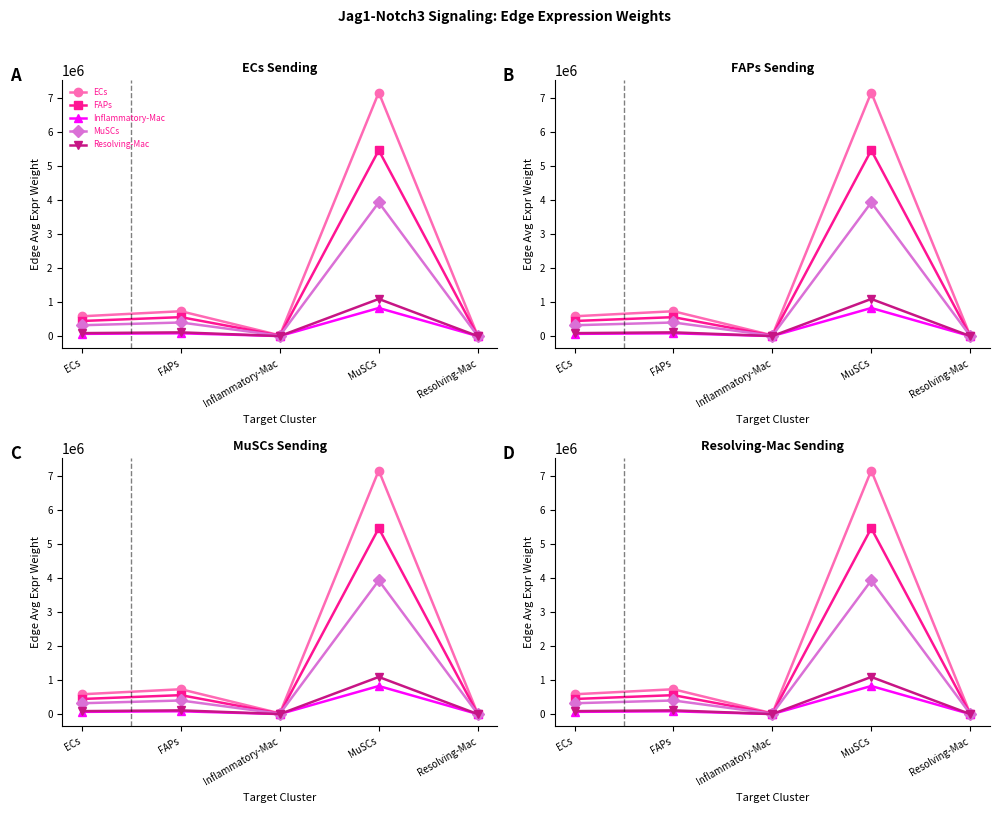

Is the value of ECs at Inflammatory-Mac greater than the value of Resolving-Mac at Resolving-Mac?

Yes